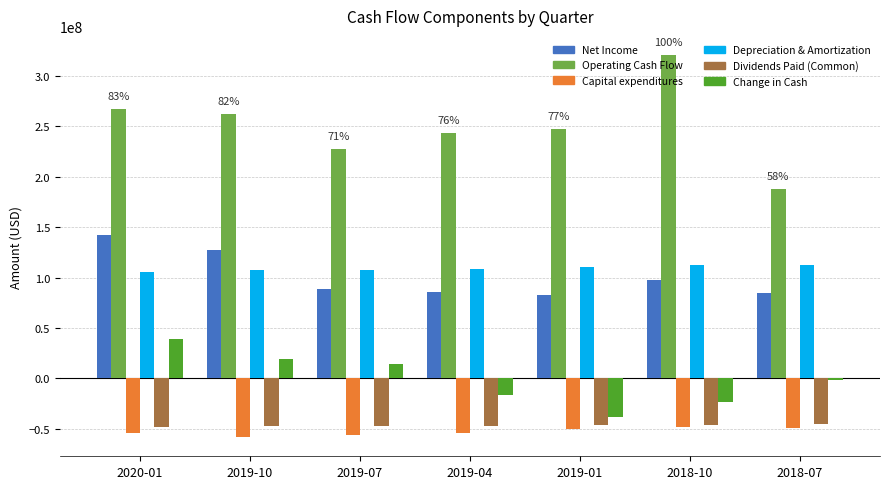

What is the greatest value displayed?

320900000